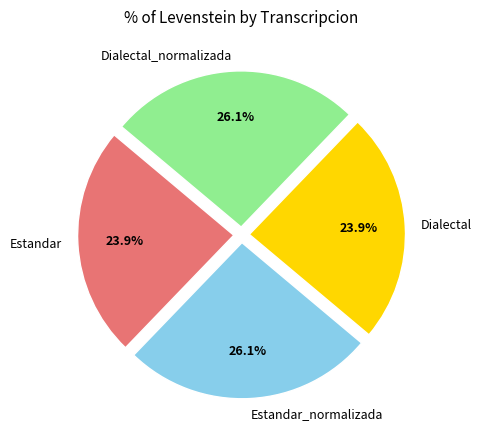

Combined, do Dialectal_normalizada and Estandar_normalizada account for over 50%?

Yes